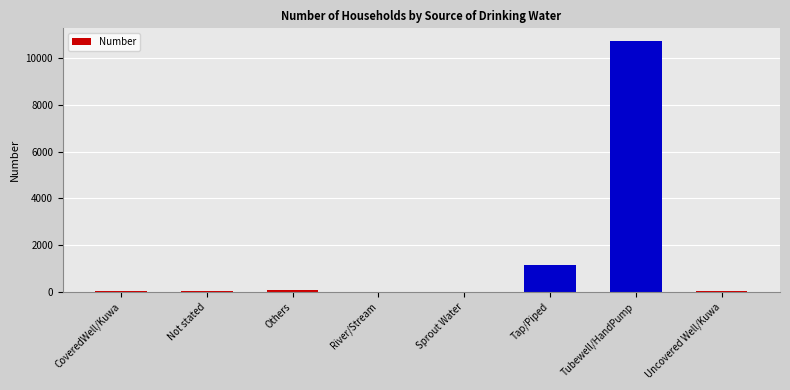

Which label corresponds to the largest value in the chart?

Tubewell/HandPump